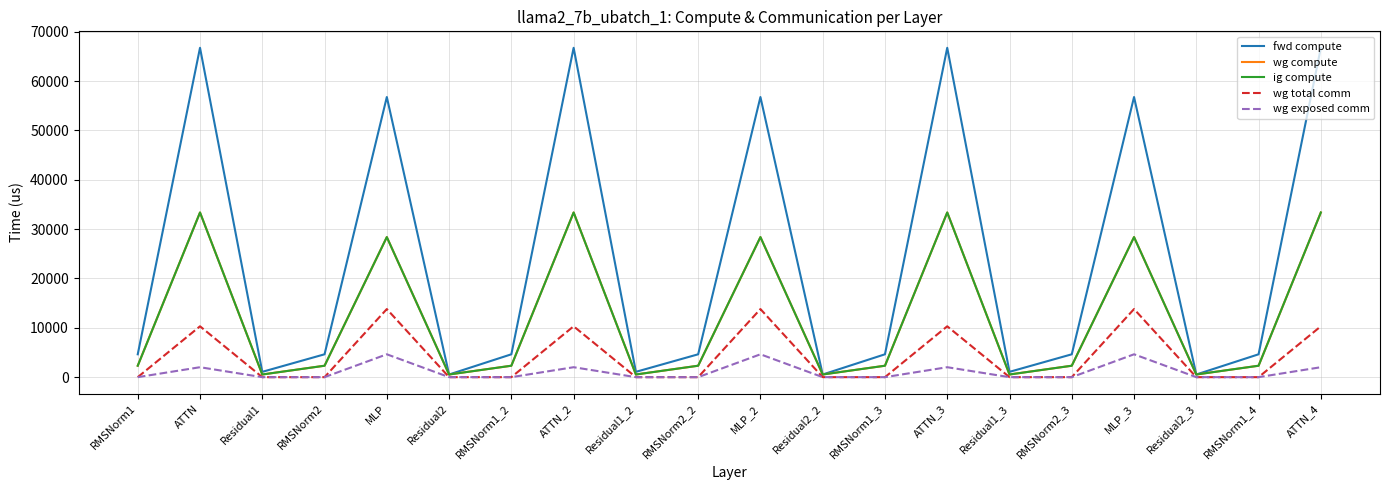

True or false: ig compute and fwd compute cross at least once.

False